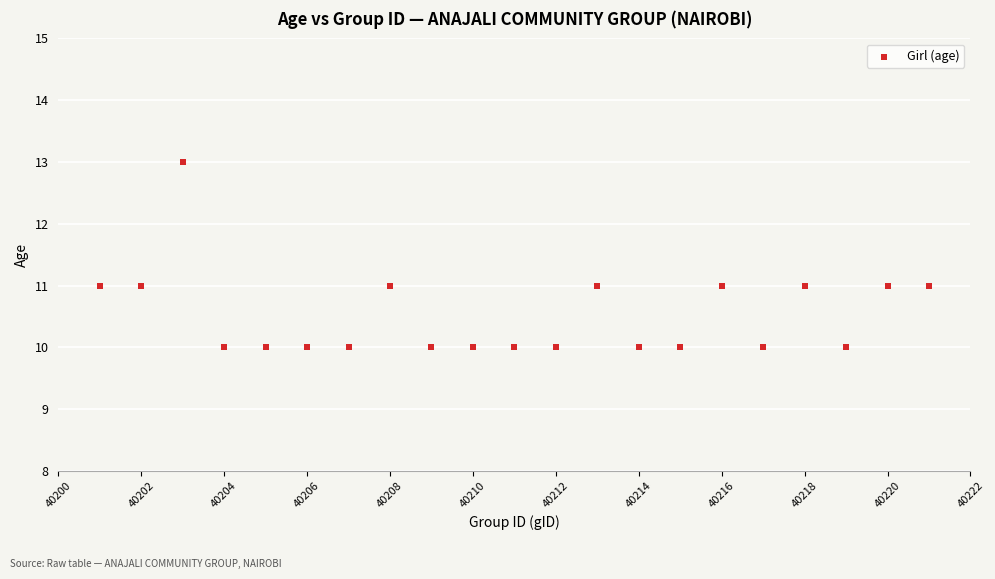

What is the range of X values (max minus min)?

20